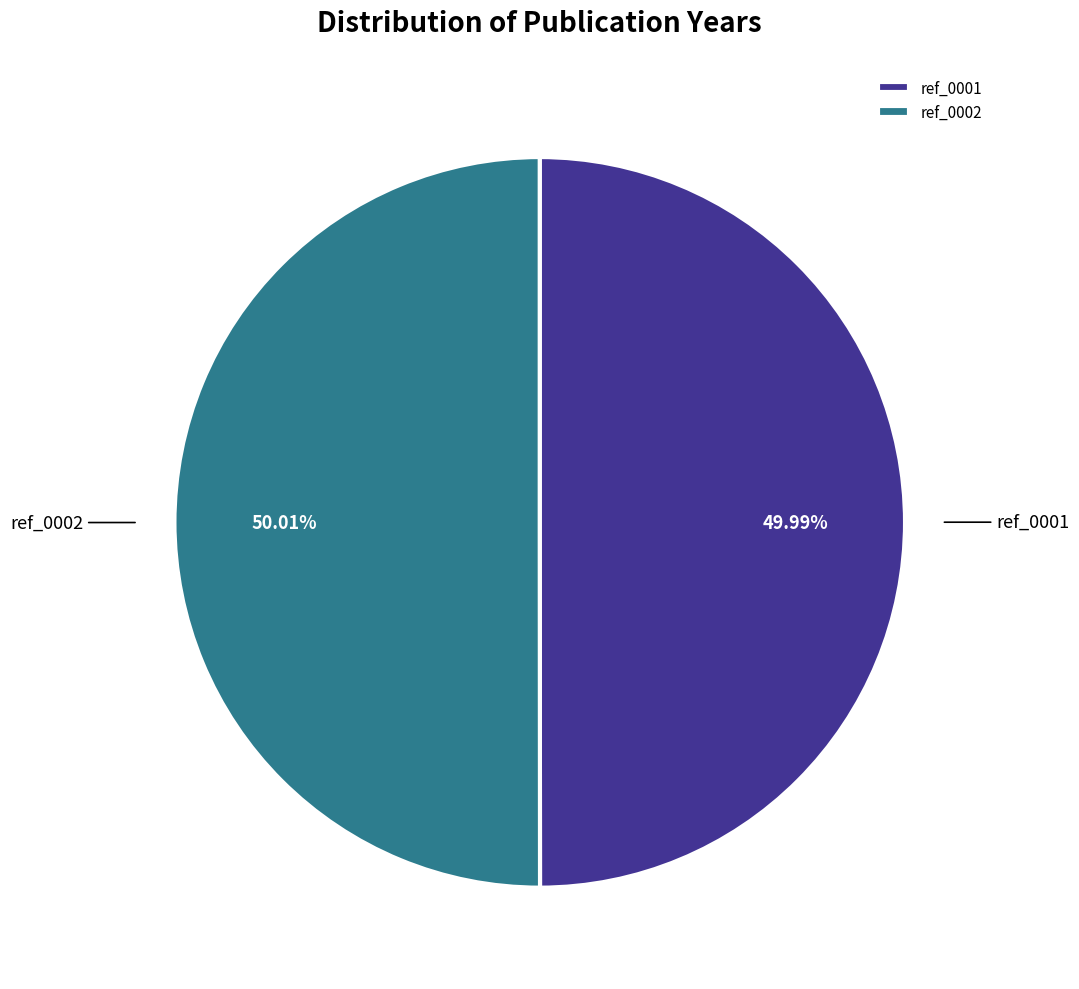

Is there any slice that represents more than half of the pie?

Yes